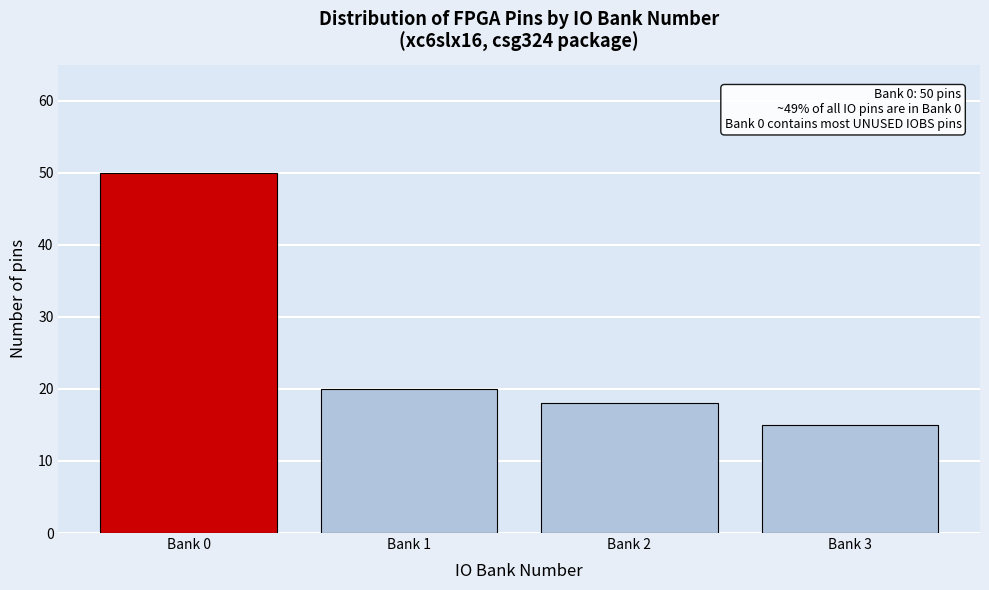

Reading left to right, extract all data points from this chart.

50	20	18	15